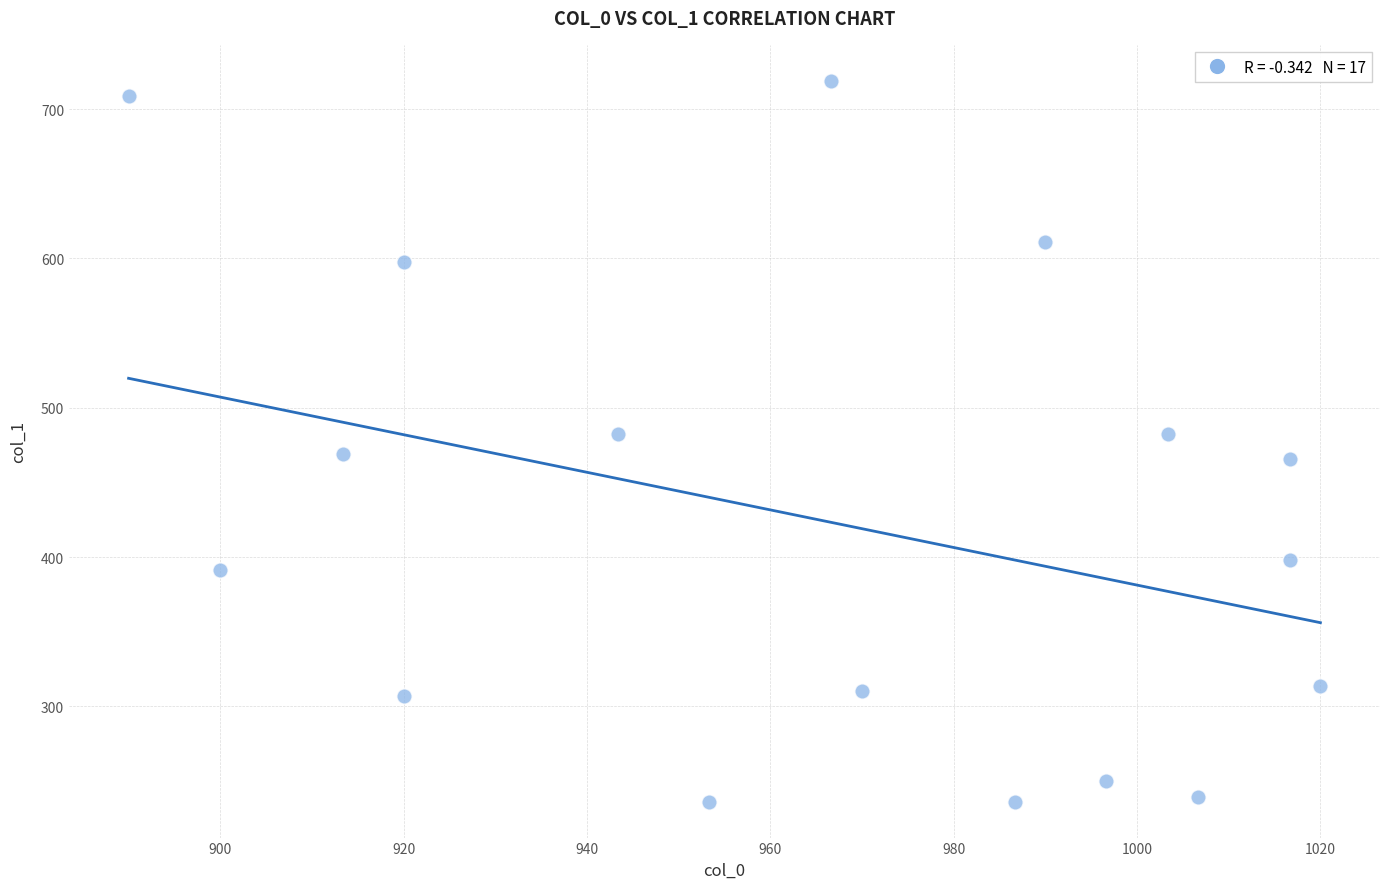

What is the range of X values (max minus min)?

130.0